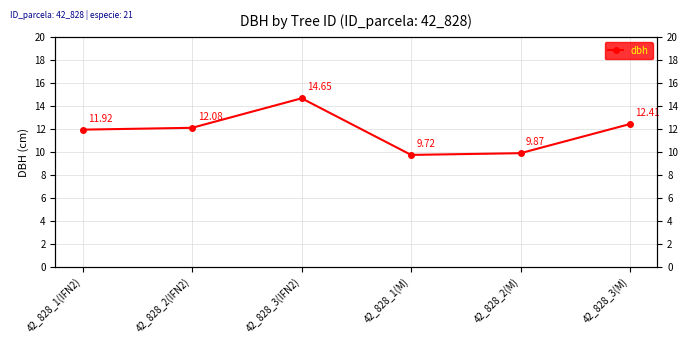

Reading right to left, extract all data points from this chart.

42_828_3(M)=12.4	42_828_2(M)=9.9	42_828_1(M)=9.7	42_828_3(IFN2)=14.7	42_828_2(IFN2)=12.1	42_828_1(IFN2)=11.9